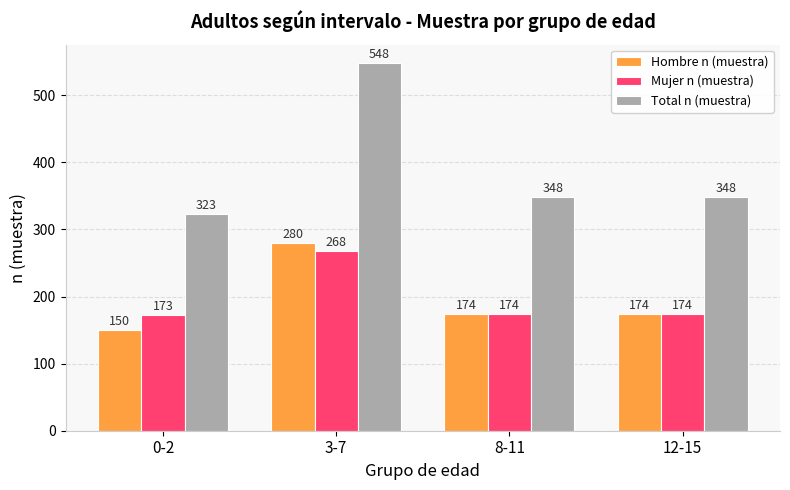

How many categories are shown in the chart?

4